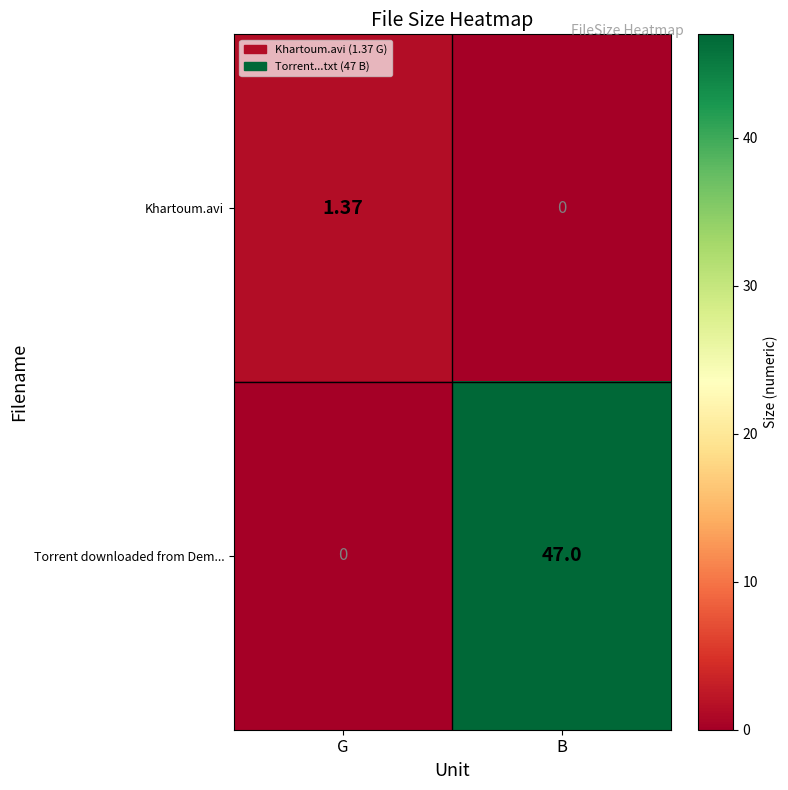

Where does the Khartoum.avi series first go above 1?

G